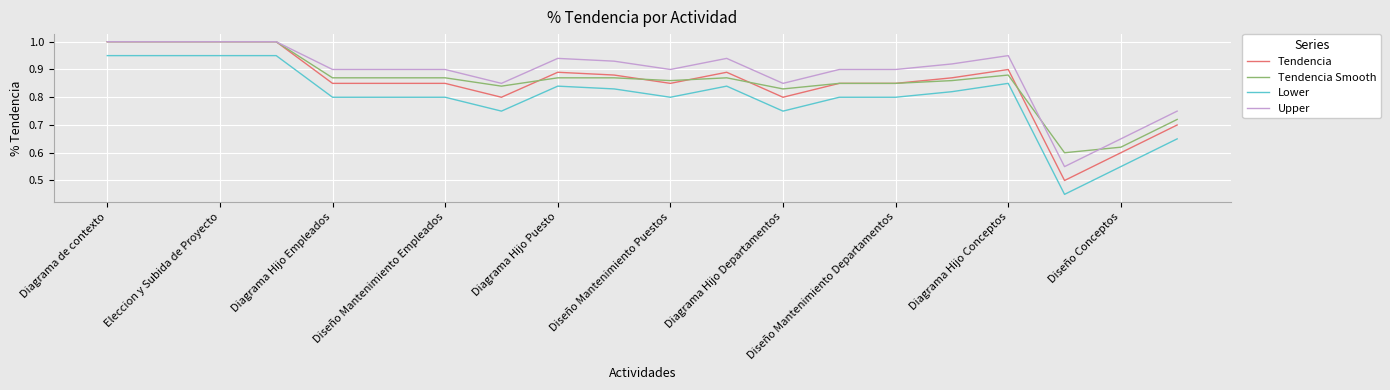

Which series has the largest total across all categories?

Upper